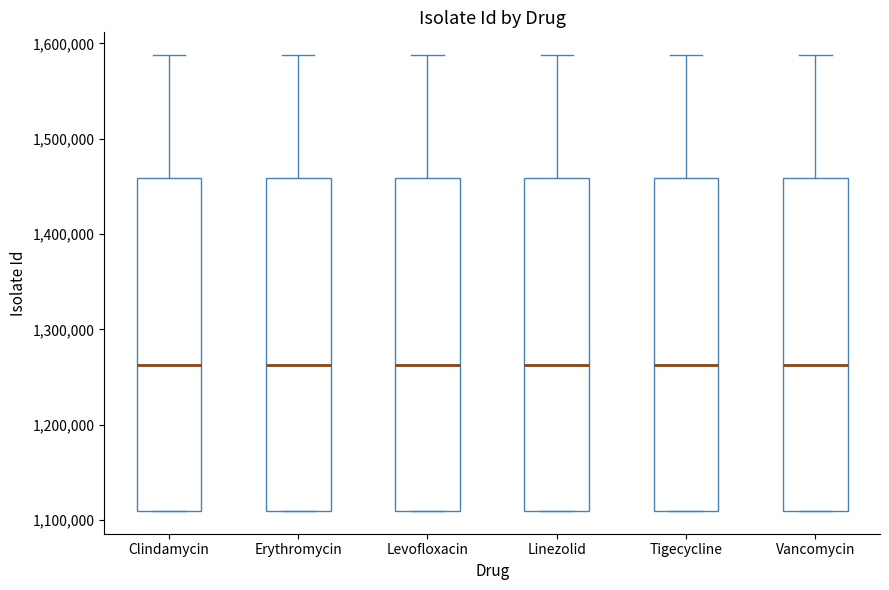

Reading left to right, read every box against the y-axis: the position of its median line, the range the box covers, and the ends of its whiskers. The values are not printed on the chart, so give them approximately, as read against the axis.

Clindamycin: median 1260000, box 1110000 to 1460000, whiskers 1110000 to 1590000
Erythromycin: median 1260000, box 1110000 to 1460000, whiskers 1110000 to 1590000
Levofloxacin: median 1260000, box 1110000 to 1460000, whiskers 1110000 to 1590000
Linezolid: median 1260000, box 1110000 to 1460000, whiskers 1110000 to 1590000
Tigecycline: median 1260000, box 1110000 to 1460000, whiskers 1110000 to 1590000
Vancomycin: median 1260000, box 1110000 to 1460000, whiskers 1110000 to 1590000